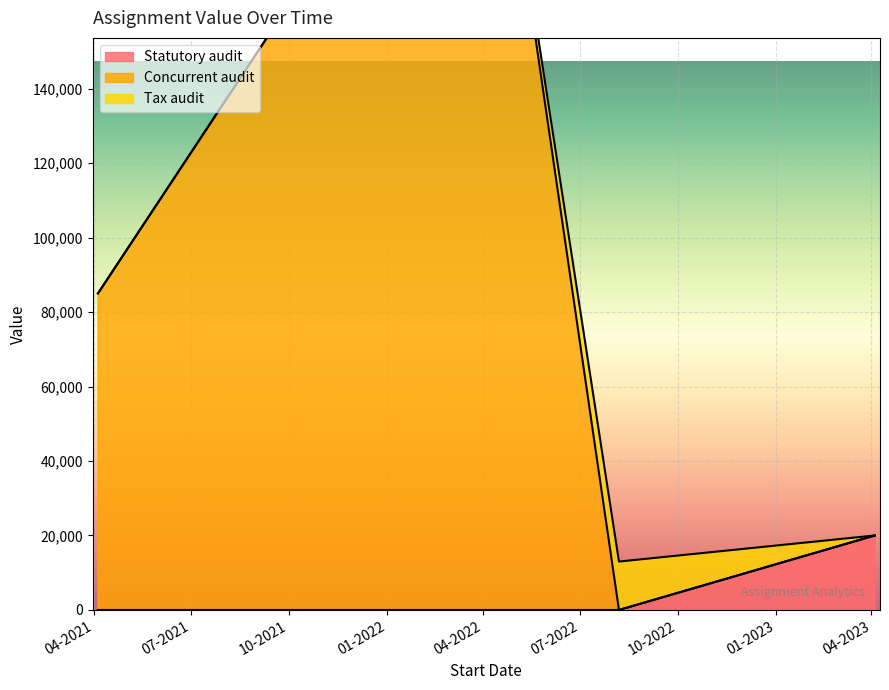

True or false: Statutory audit has more than 1 points higher than both neighbors.

False